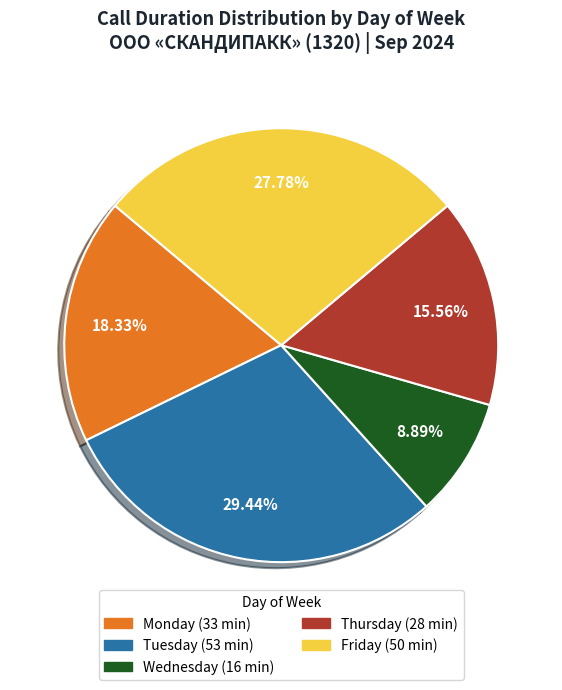

Is there a majority slice in this chart?

No